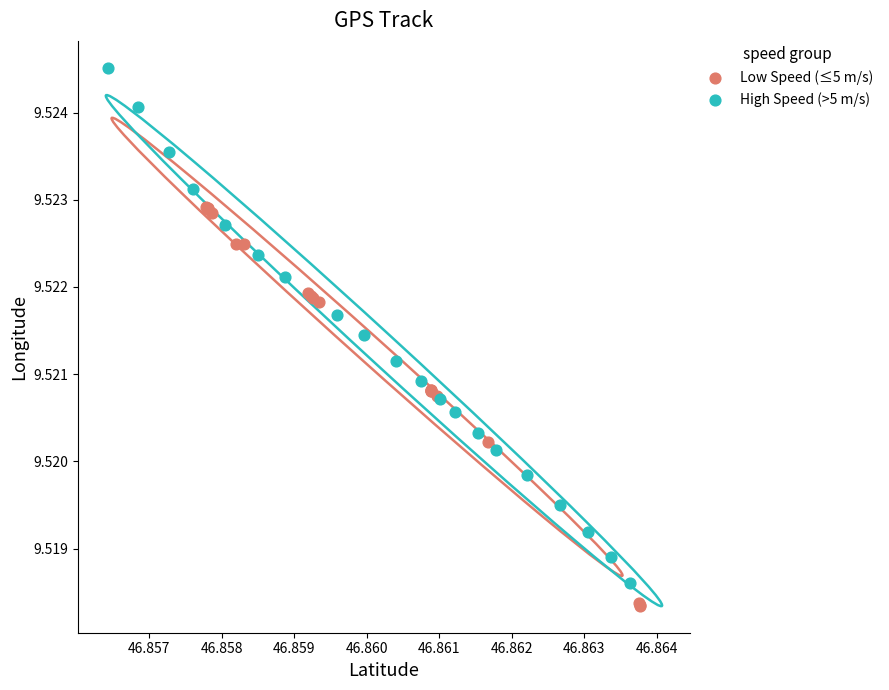

Which series reaches the maximum Y coordinate?

High Speed (>5 m/s)